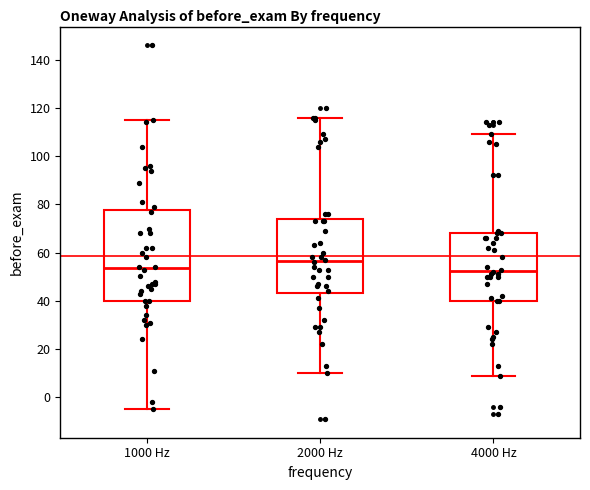

Where is the lower edge of the box for 4000 Hz on the y-axis? The values are not printed on the chart, so give them approximately, as read against the axis.

40